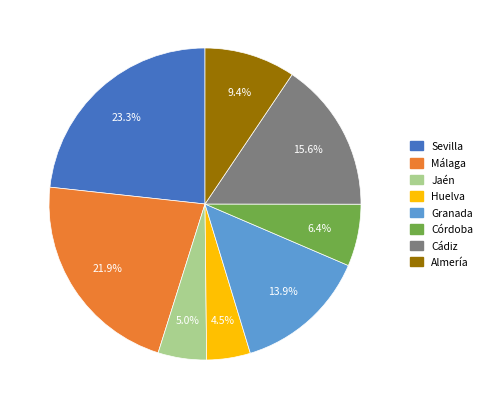

To the nearest percent, what is the combined percentage of Córdoba and Cádiz?

22%